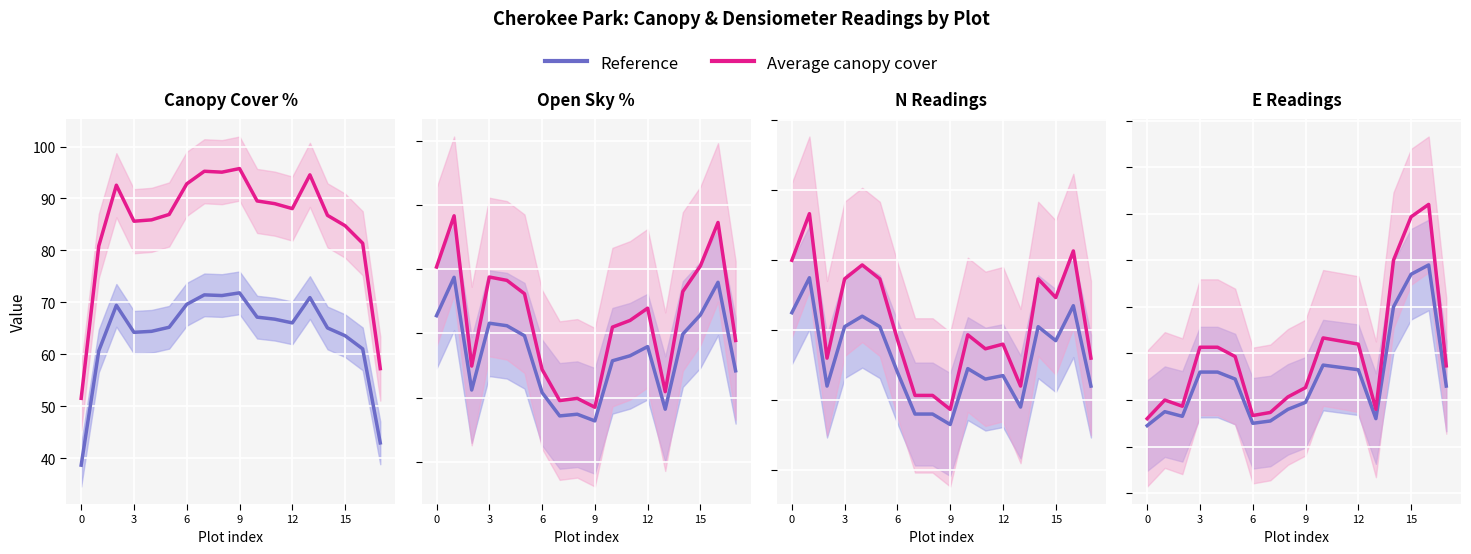

The Reference series shows 3.0 at 13. True or false?

True